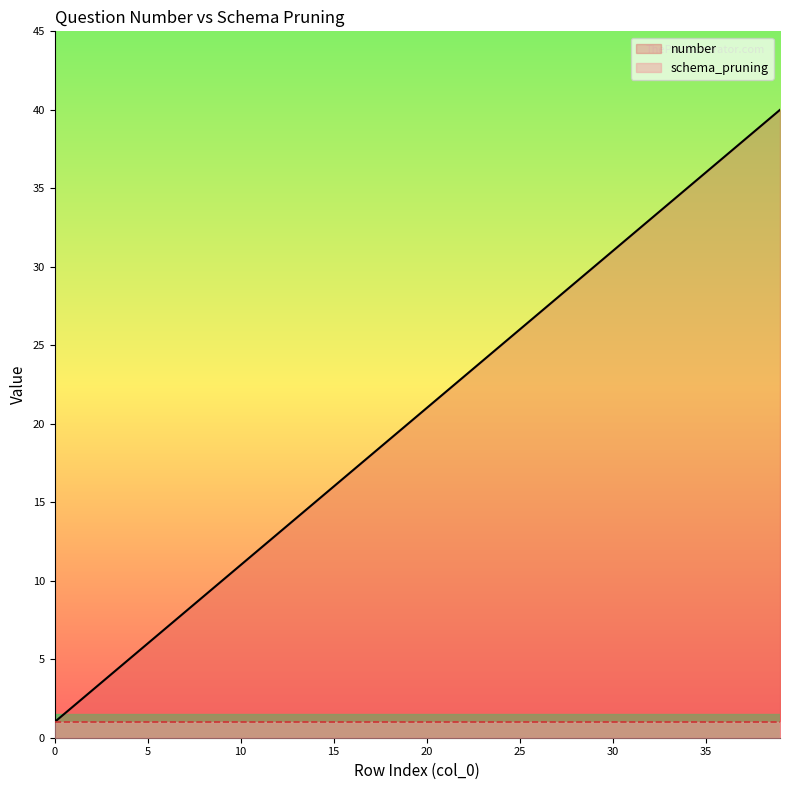

What is the maximum value shown in the chart?

40